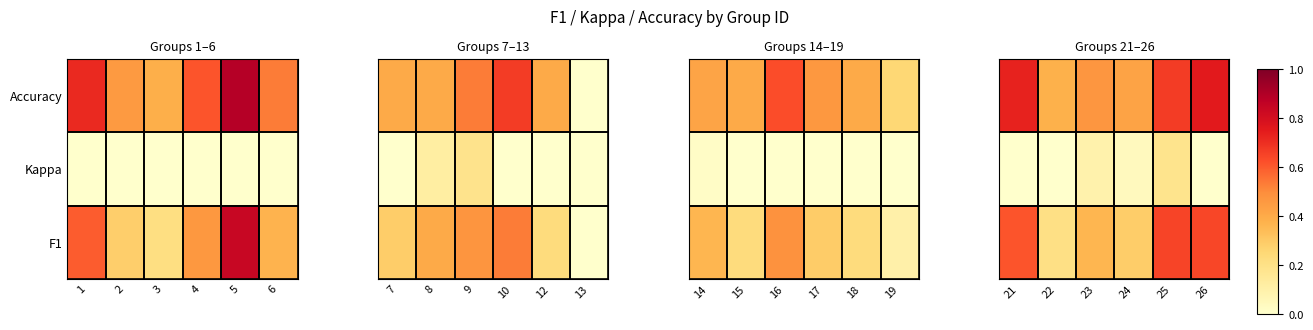

Which series has the largest range (max minus min)?

F1